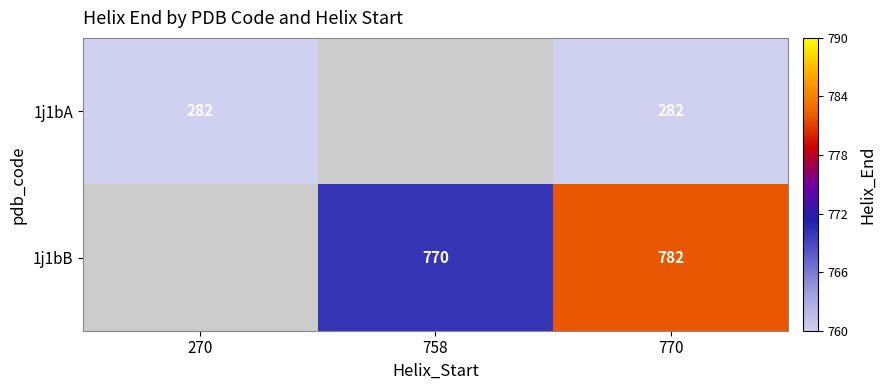

The 1j1bB series shows 782 at 770. True or false?

True